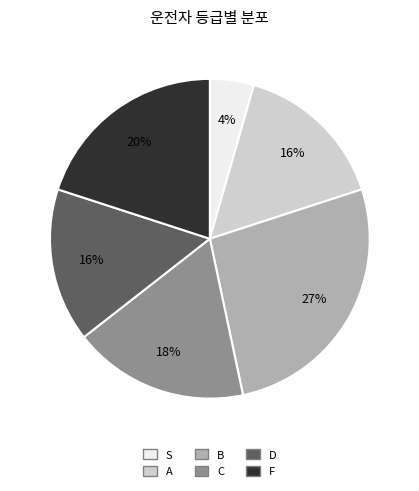

Which slice is the smallest?

S